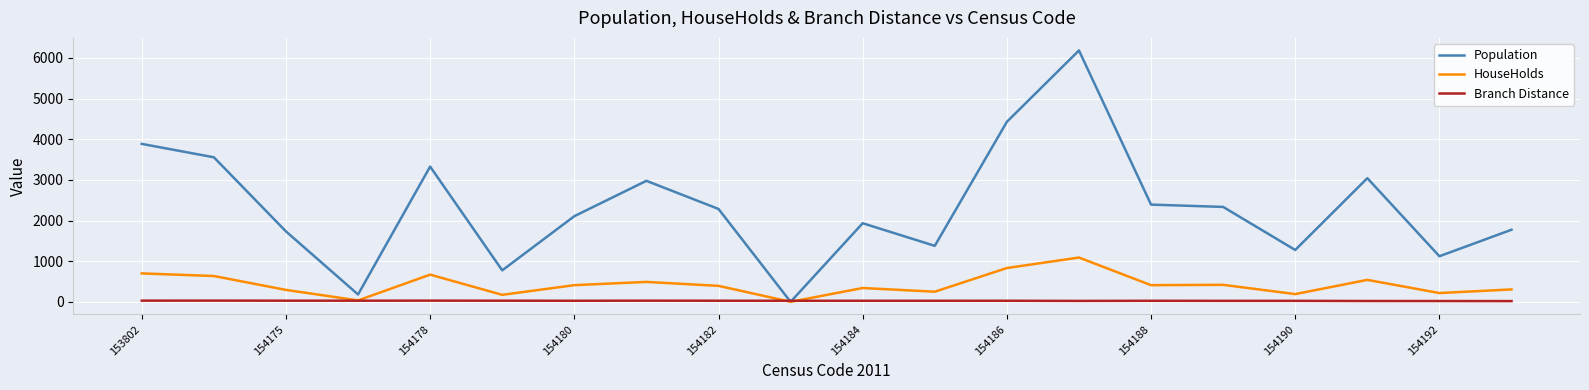

Rank the series by their average value, from highest to lowest.

Population, HouseHolds, Branch Distance